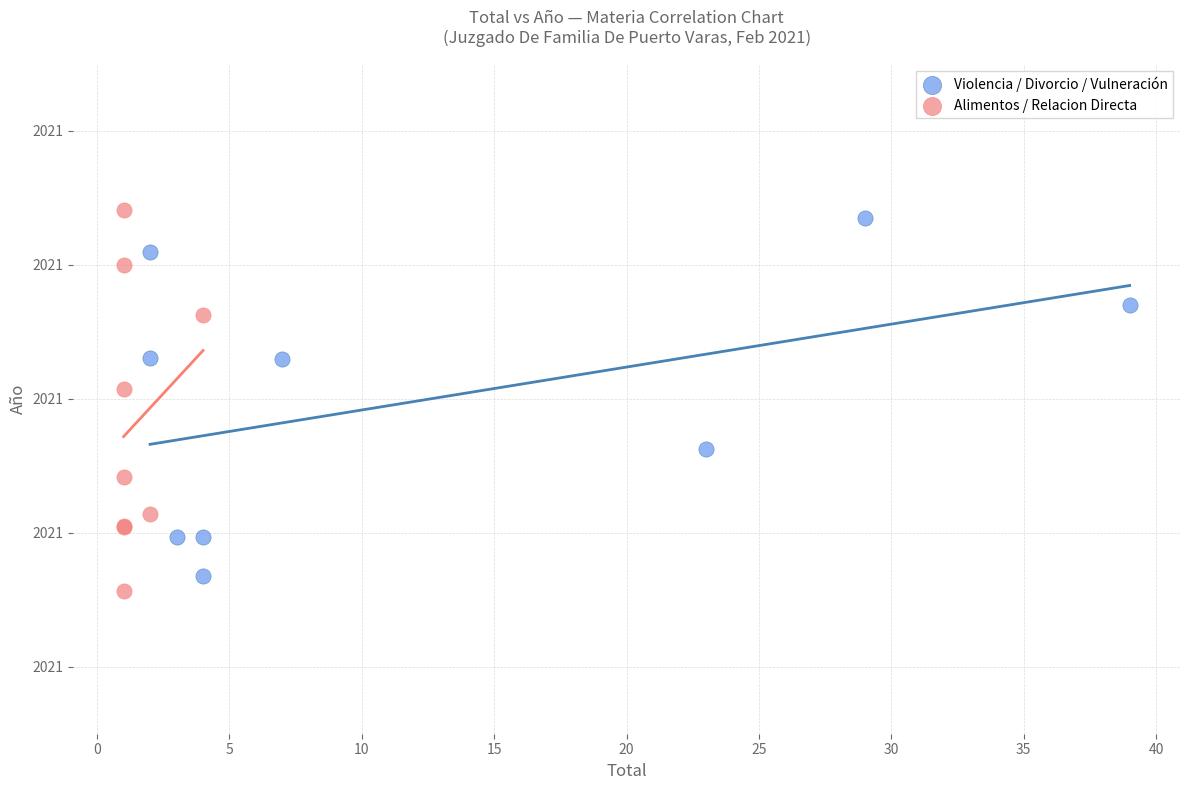

Which series reaches the maximum Y coordinate?

Alimentos / Relacion Directa